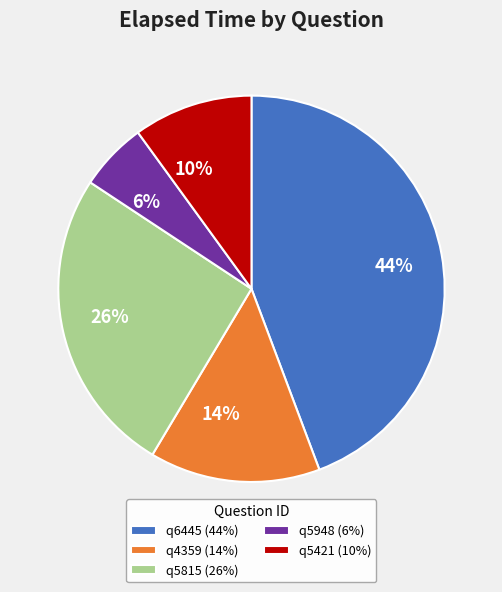

Rank the categories by value from lowest to highest.

q5948, q5421, q4359, q5815, q6445